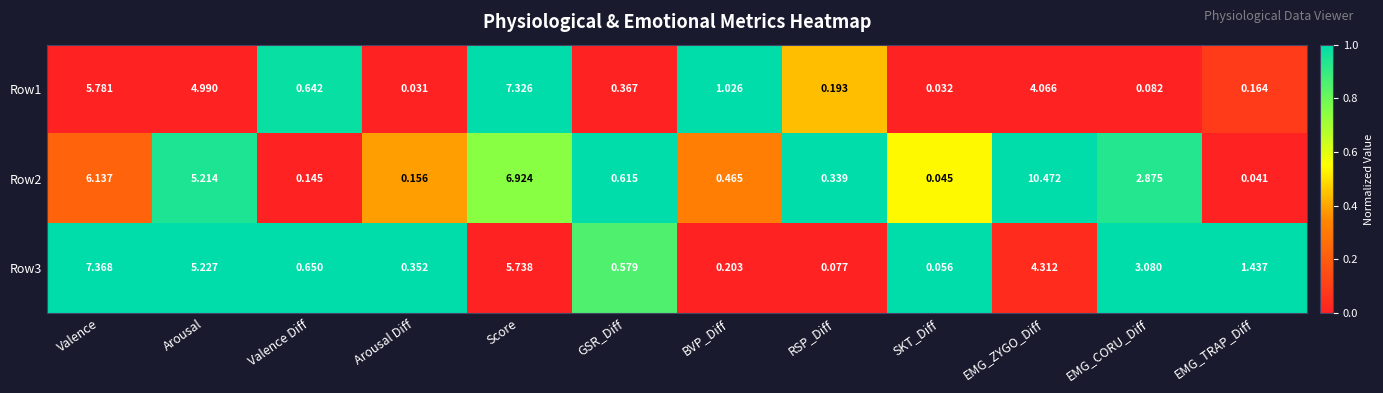

Count the number of categories in the chart.

12